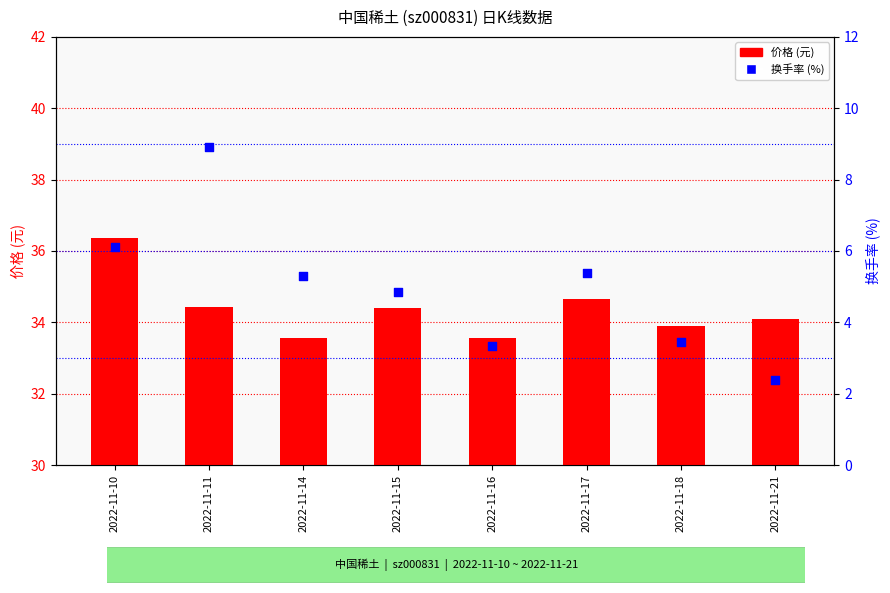

At how many categories does at least one series exceed 17?

8